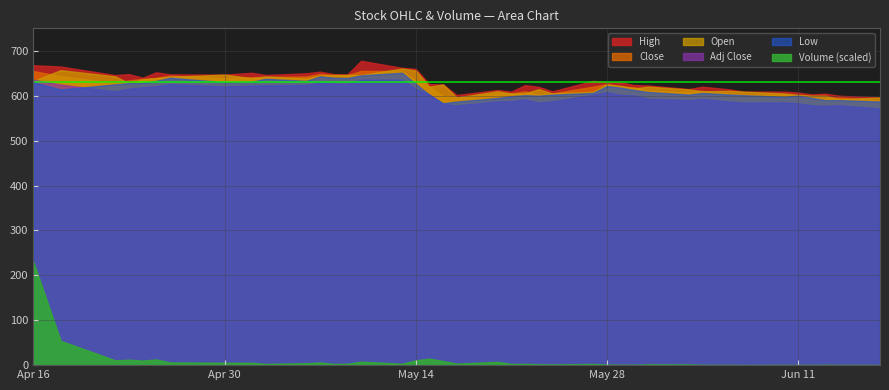

List the series in order of their peak value, lowest first.

Volume_scaled, Adj Close, Low, Close, Open, High